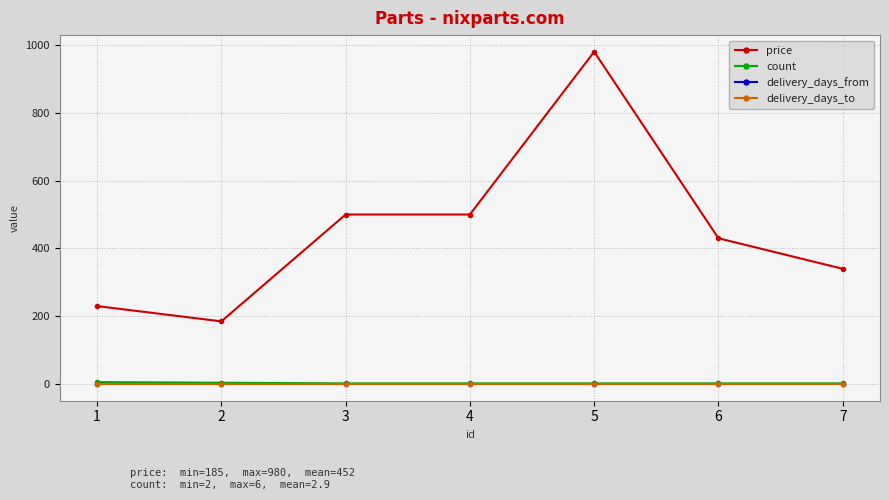

True or false: price and delivery_days_to cross at least once.

False